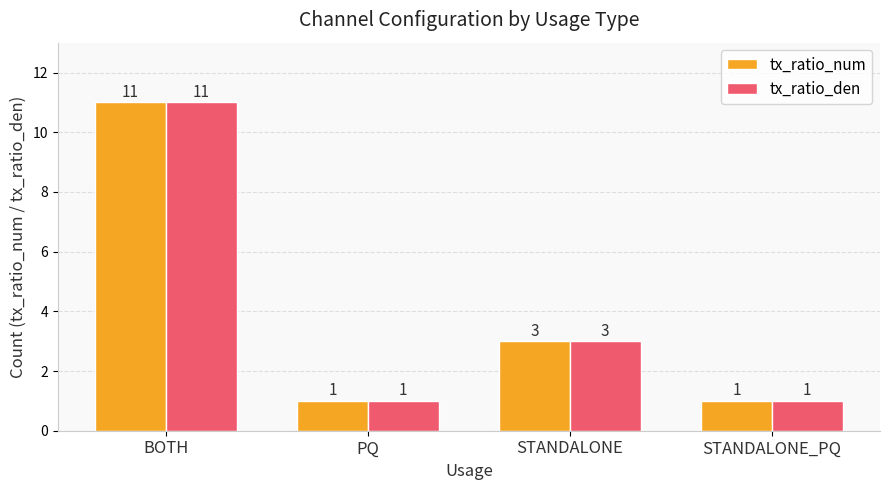

Reading left to right, transcribe all the data shown in this chart.

tx_ratio_num: BOTH=11	PQ=1	STANDALONE=3	STANDALONE_PQ=1
tx_ratio_den: BOTH=11	PQ=1	STANDALONE=3	STANDALONE_PQ=1